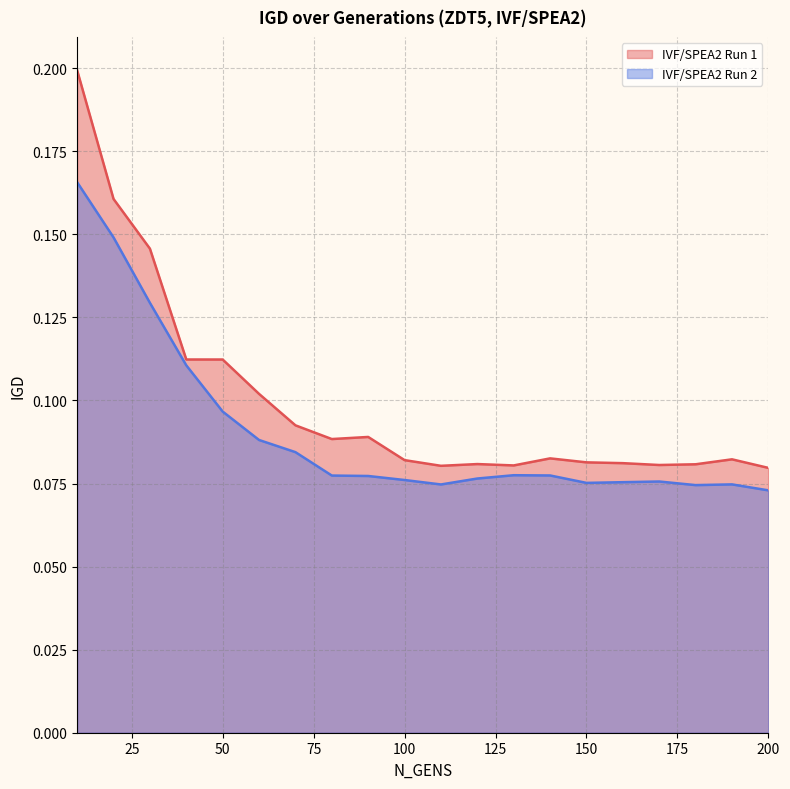

What is the difference between the second highest and minimum values in the IVF/SPEA2 Run 2 series?

0.1